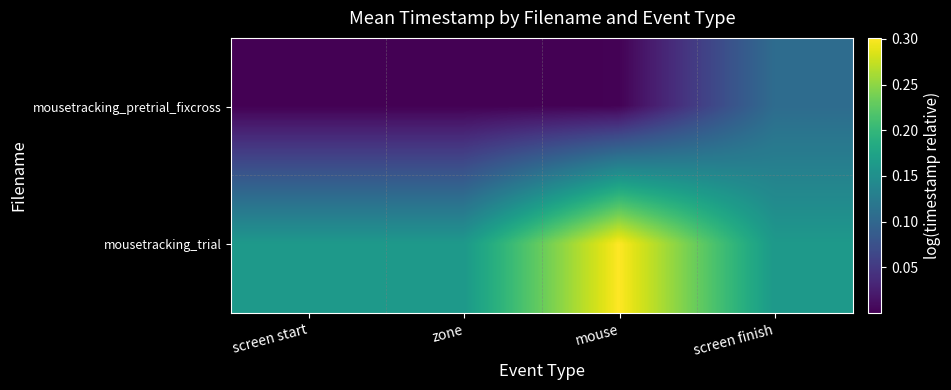

Which has a higher value, mouse or screen finish?

screen finish